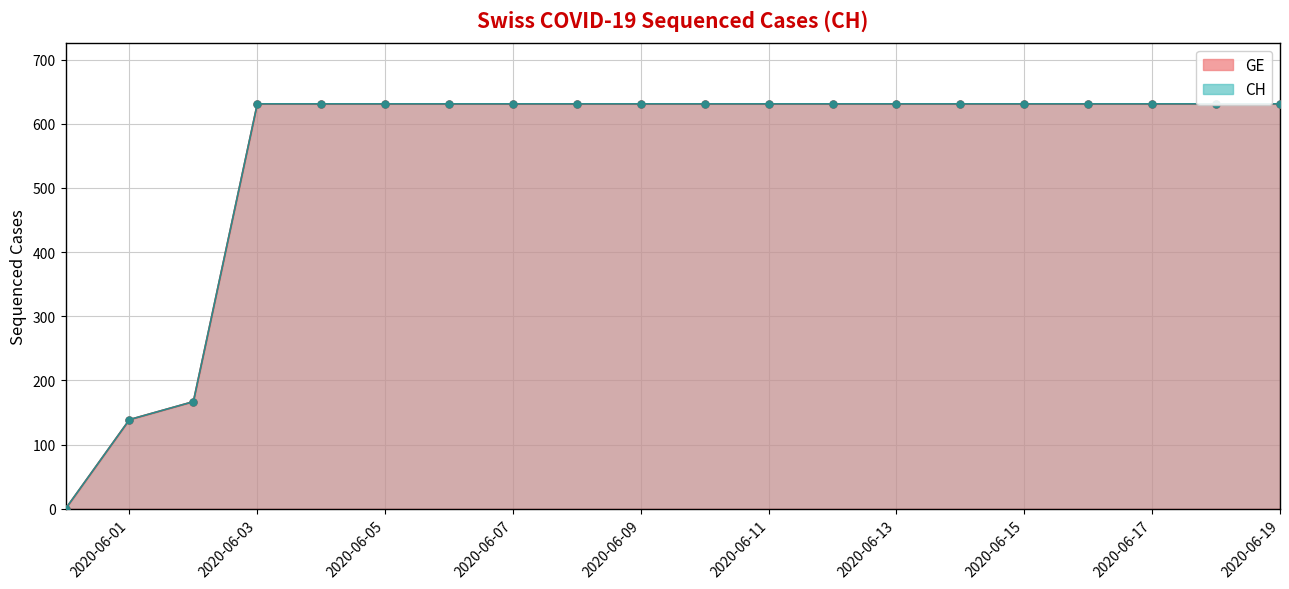

Which series has the largest total across all categories?

GE